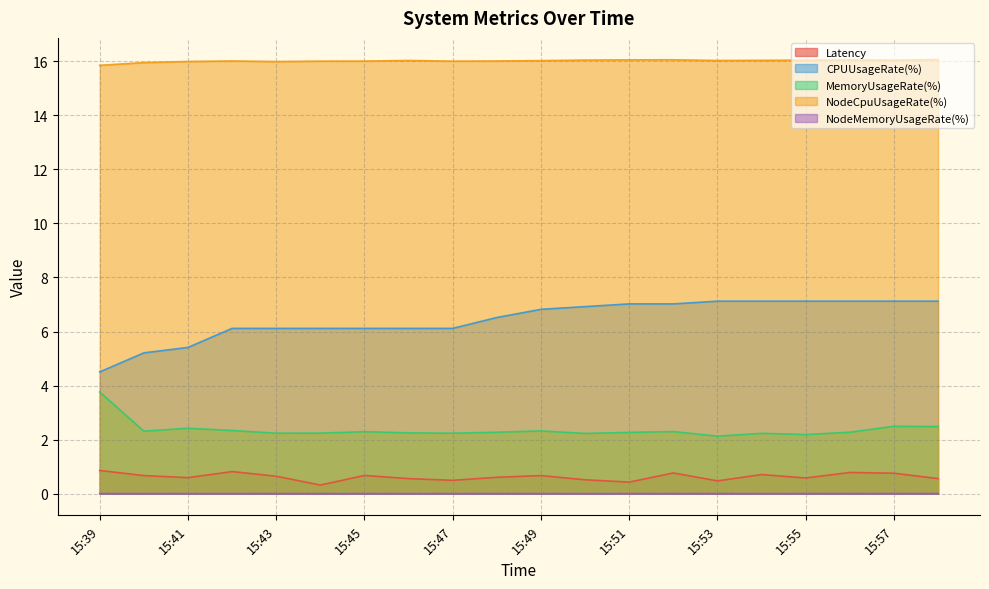

What is the sum of all Latency values?

12.5